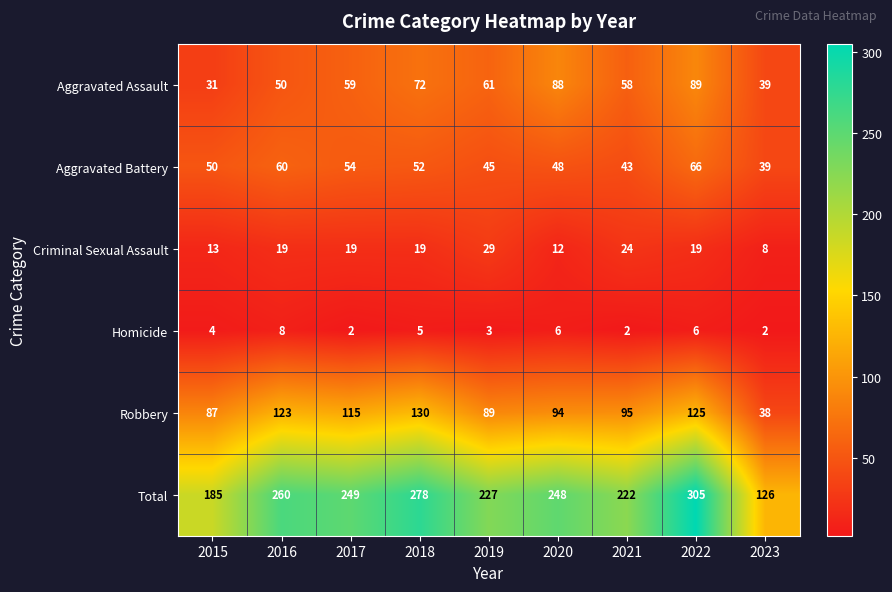

What is the difference between the maximum and minimum values in the Total series?

179